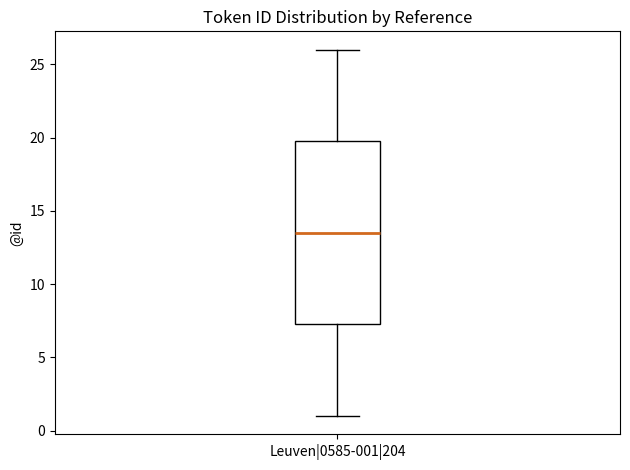

Transcribe this box plot: give where the median line is, the range the box spans, and where the two whiskers end, as read against the y-axis. The values are not printed on the chart, so give them approximately, as read against the axis.

median 13.5, box 7.5 to 20.0, whiskers 1.0 to 26.0